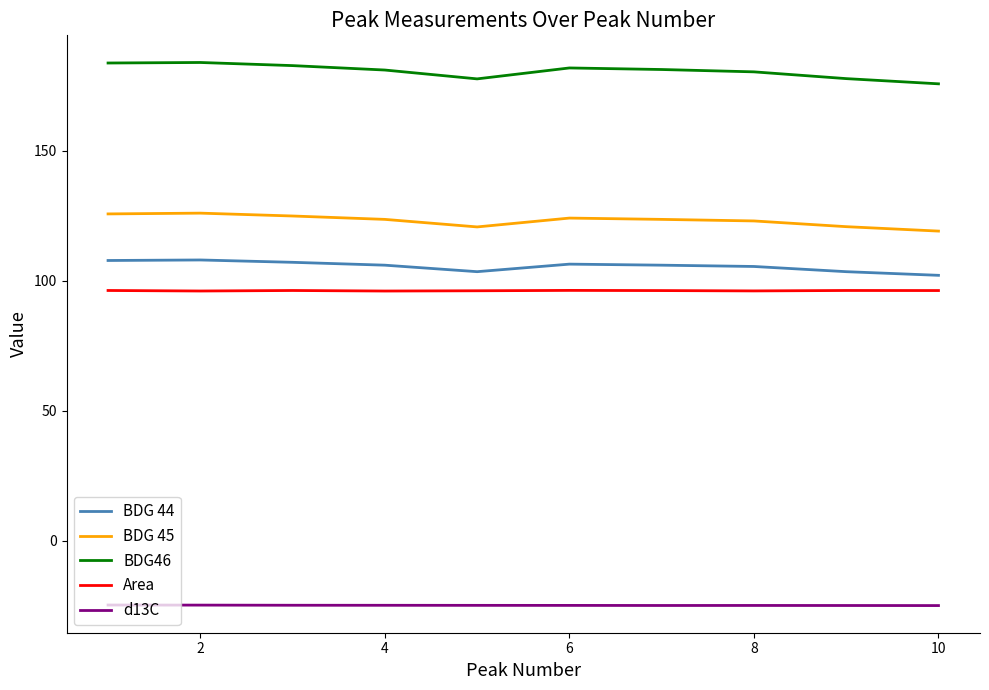

What is the maximum value for BDG 45?

126.0